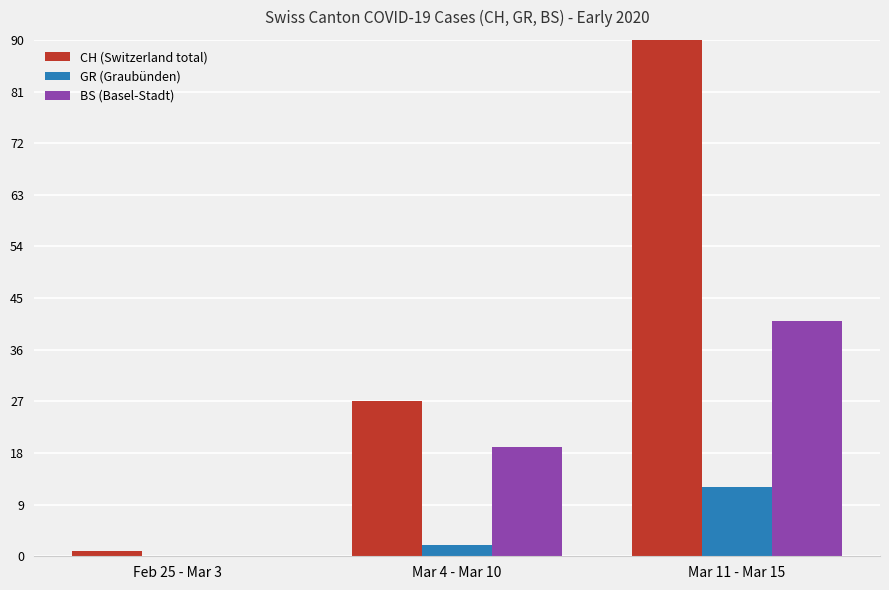

At which label does BS (Basel-Stadt) first exceed 19?

Mar 11 - Mar 15